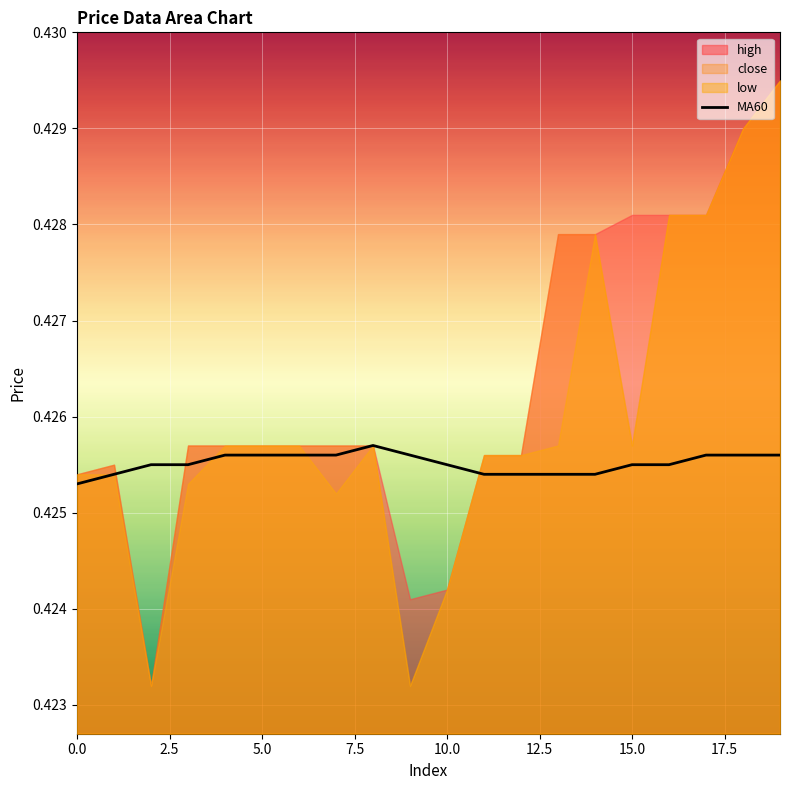

Reading left to right, list all the values displayed in this chart.

0.4	0.4	0.4	0.4	0.4	0.4	0.4	0.4	0.4	0.4	0.4	0.4	0.4	0.4	0.4	0.4	0.4	0.4	0.4	0.4